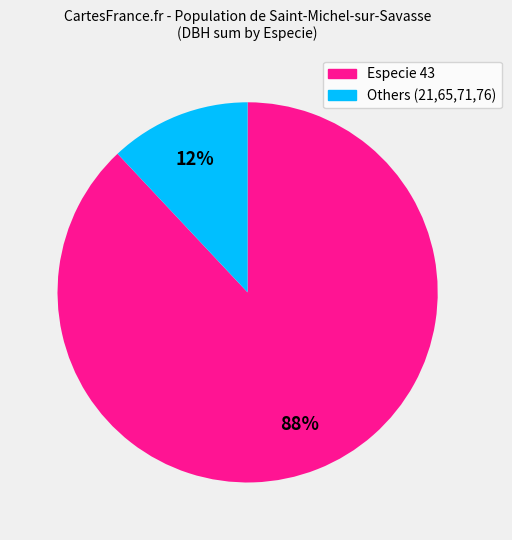

To the nearest percent, what is the average slice percentage?

50%